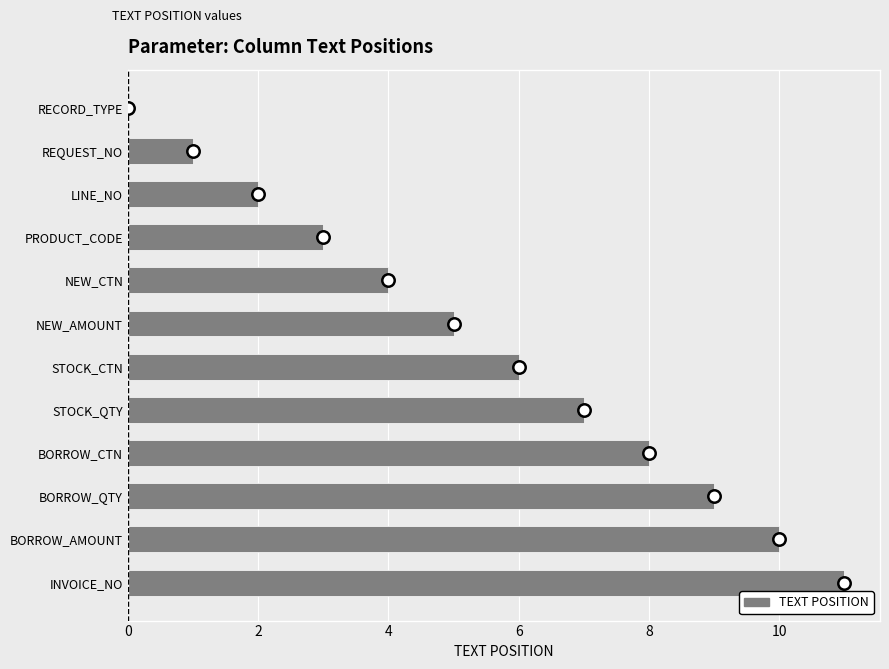

Between PRODUCT_CODE and NEW_CTN, which is larger?

NEW_CTN